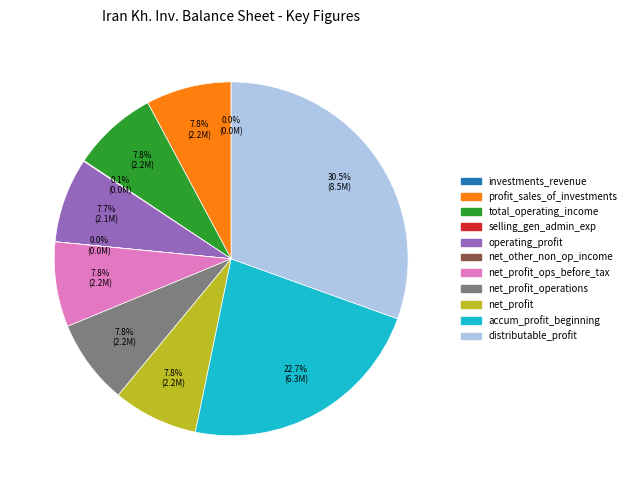

Is there a majority slice in this chart?

No